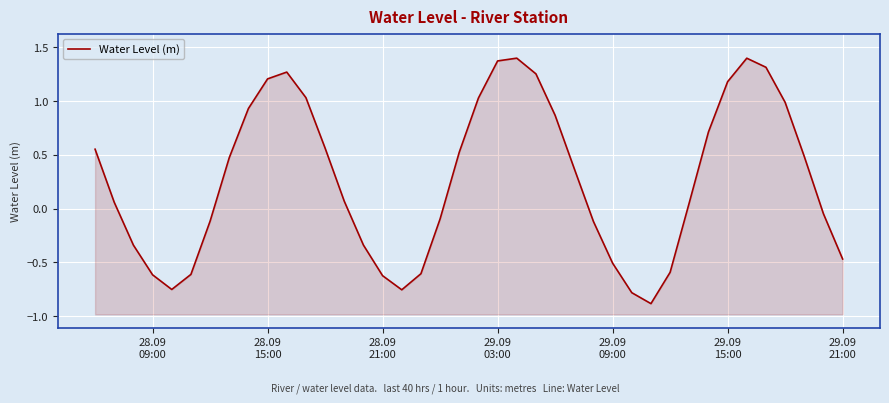

How many distinct data groups are displayed?

1